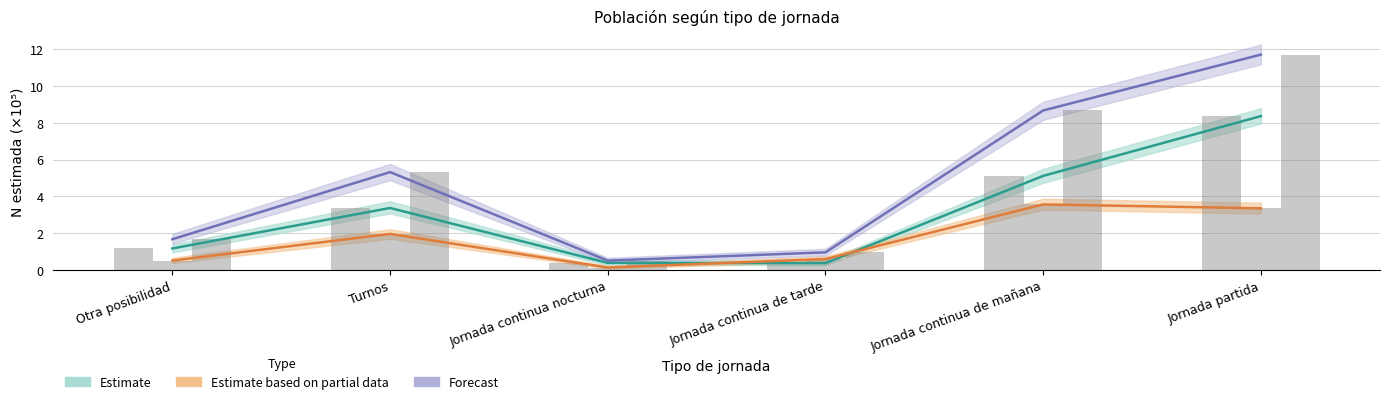

True or false: Estimate has a value of 5.1 at Jornada continua de mañana.

True